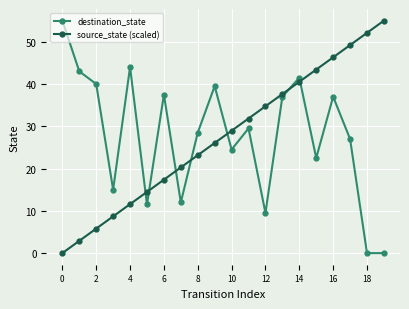

What is the maximum value shown in the chart?

55.0